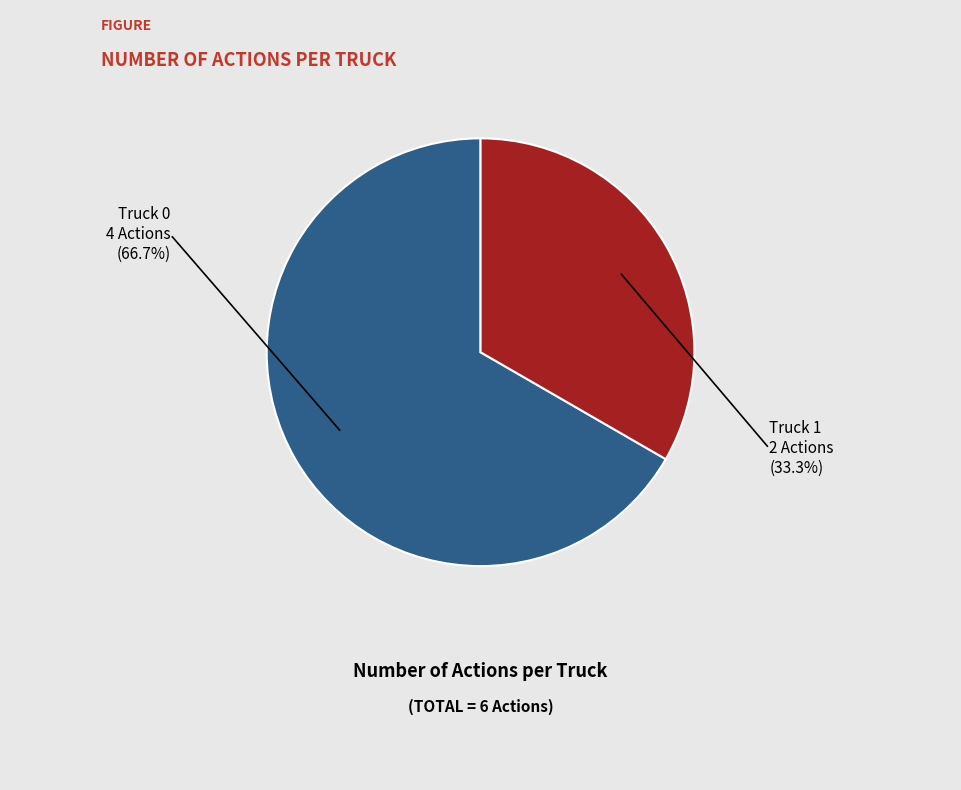

Does any single category account for the majority?

Yes